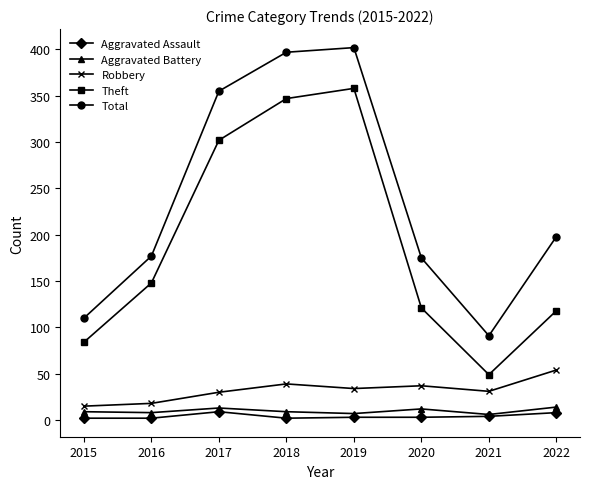

Which category has the highest value across all series?

2019